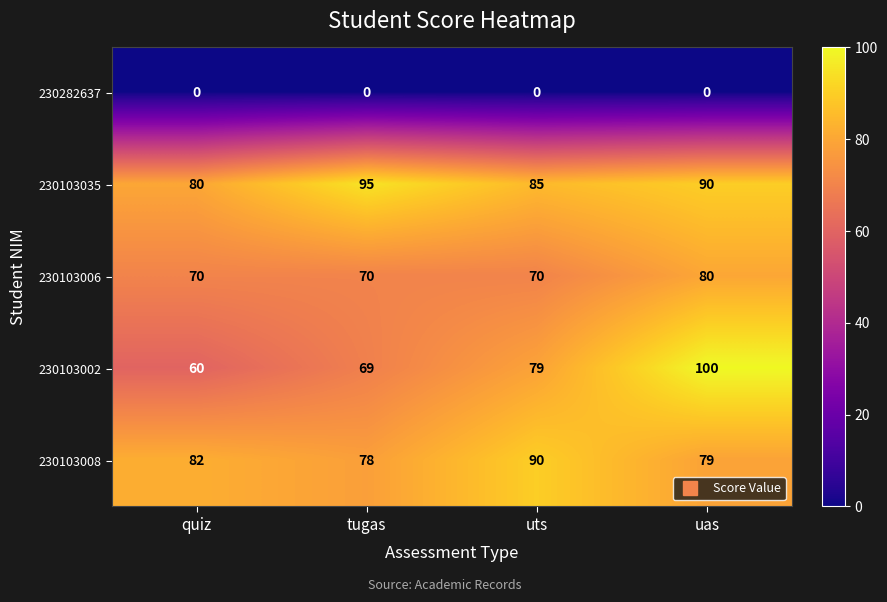

Rank the series by their maximum value, from lowest to highest.

230282637, 230103006, 230103008, 230103035, 230103002